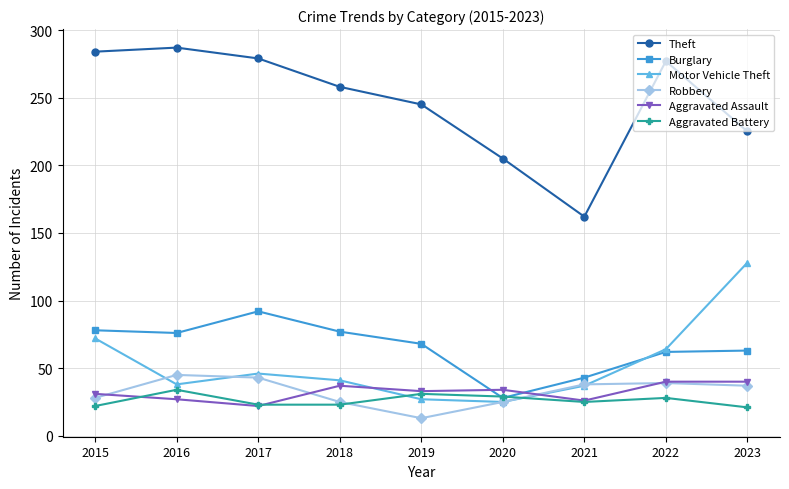

How many intersections are there between Burglary and Motor Vehicle Theft?

1